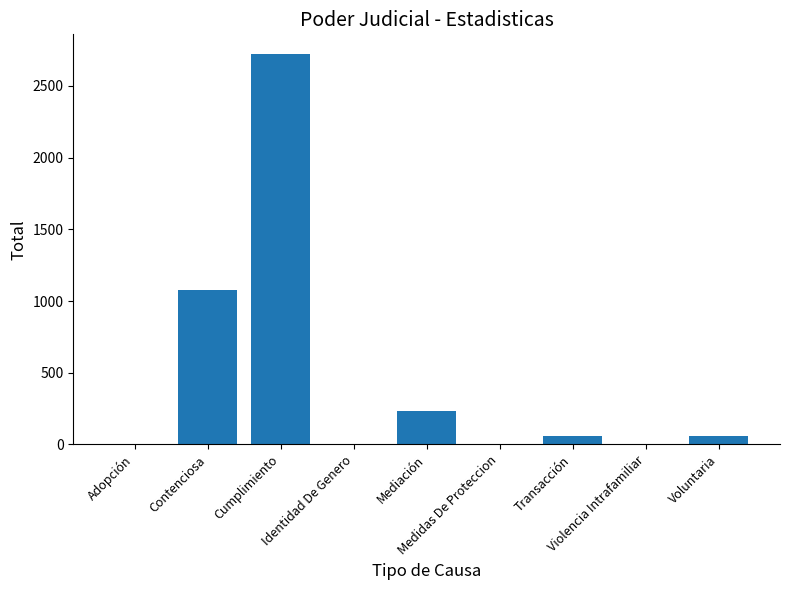

What is the sum of all values?

4161